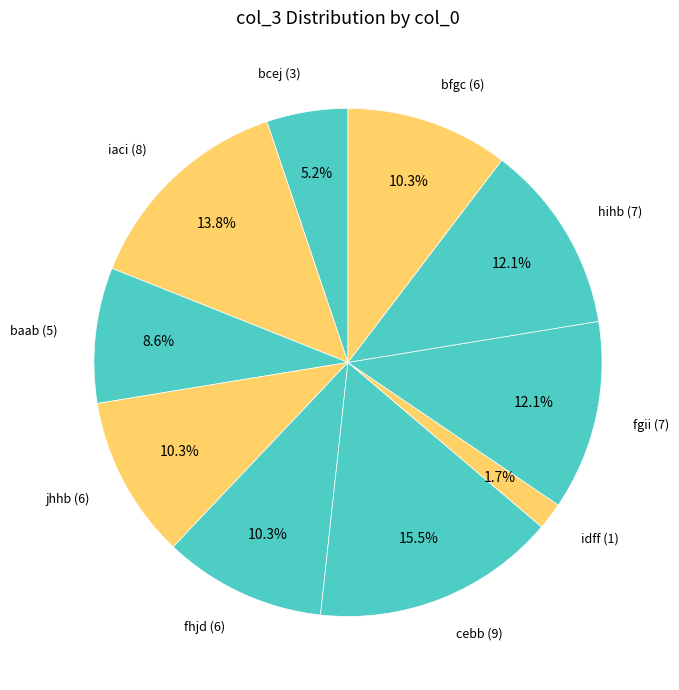

To the nearest percent, what is the average slice percentage?

10%